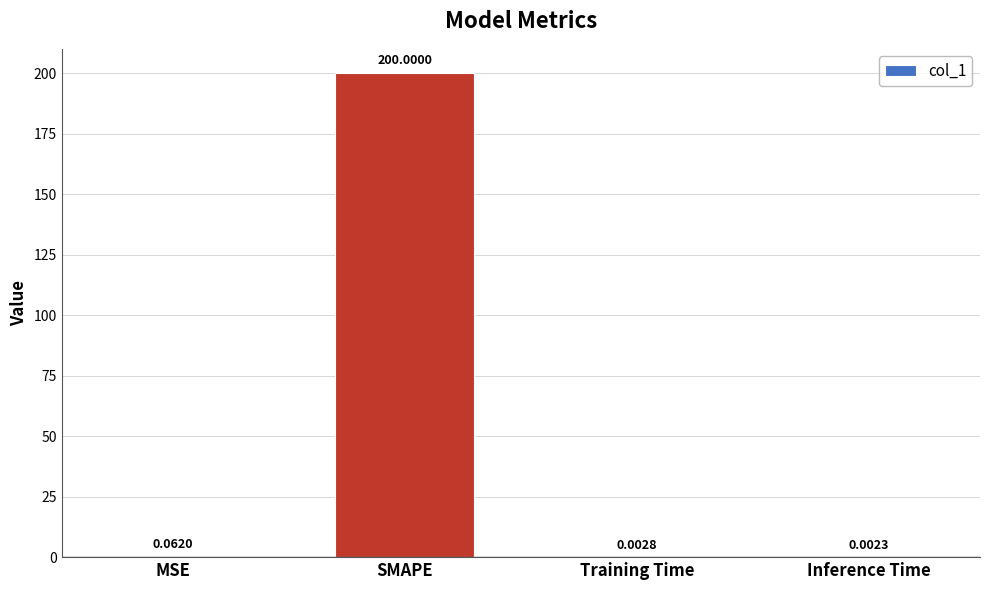

Which category has the highest value across all series?

SMAPE